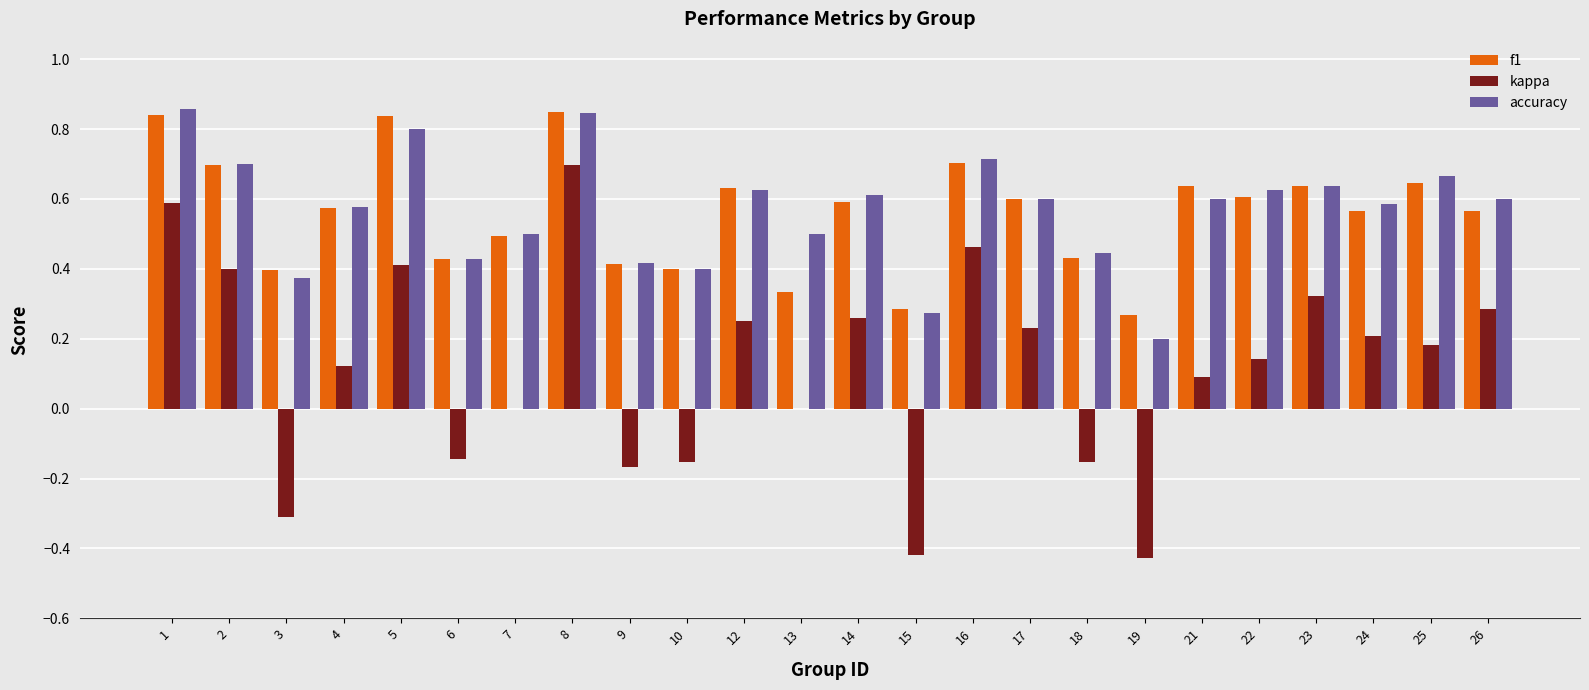

The accuracy series shows 0.6 at 10. True or false?

False